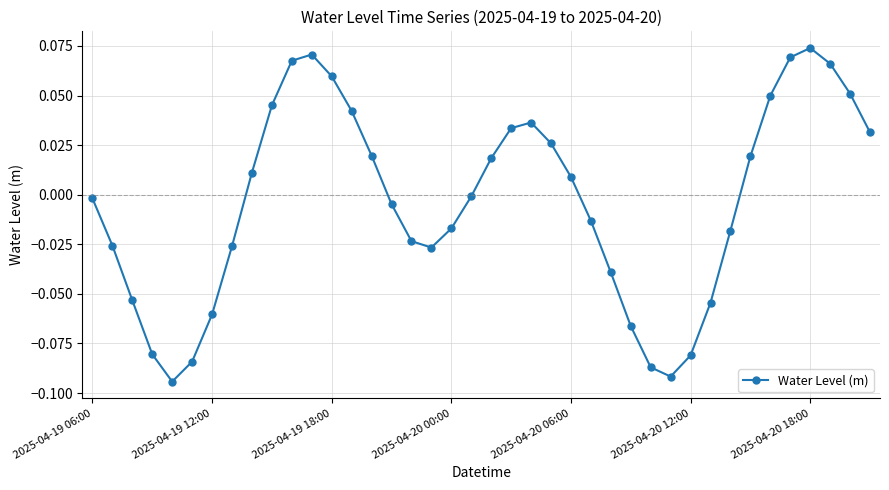

What is the difference between the second highest and second lowest values?

0.2